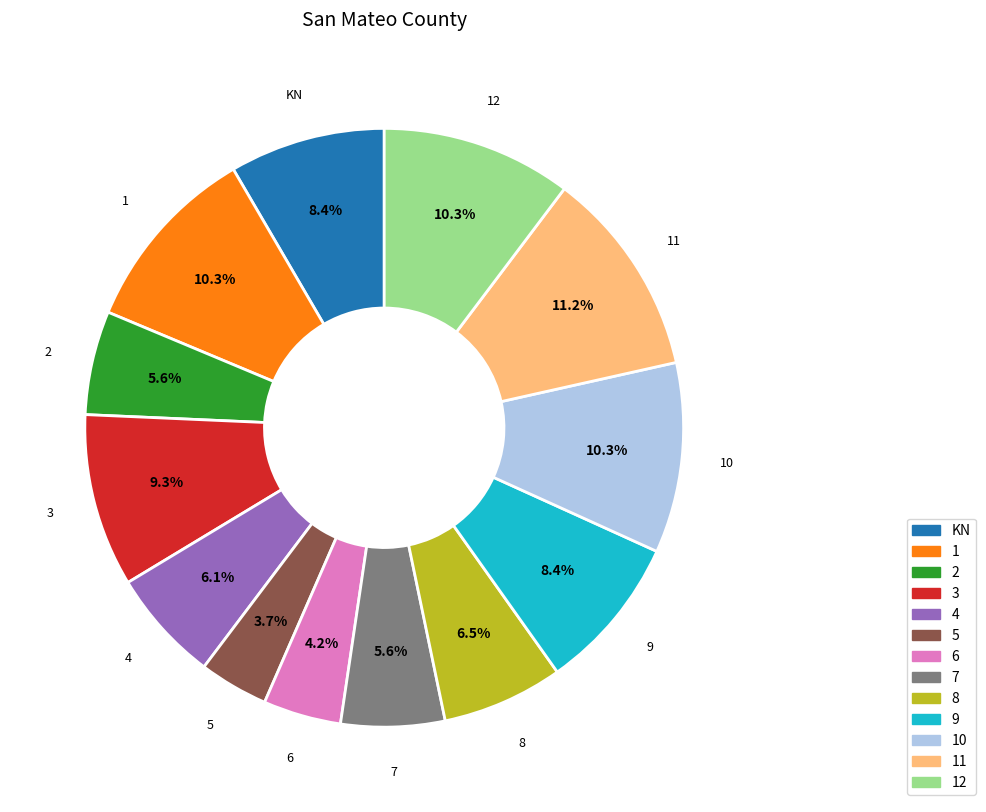

Approximately how many times larger is the value at 12 compared to 9?

1.2